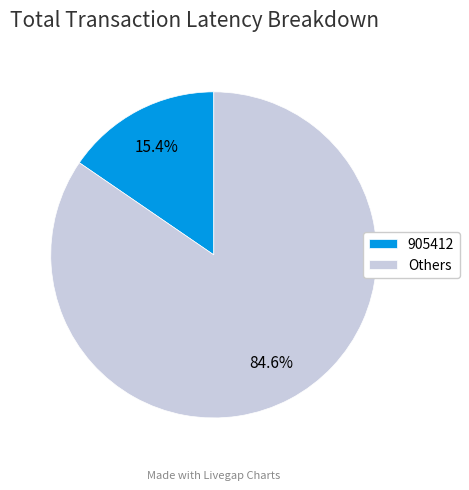

How much of the chart is everything except Others?

15.4%